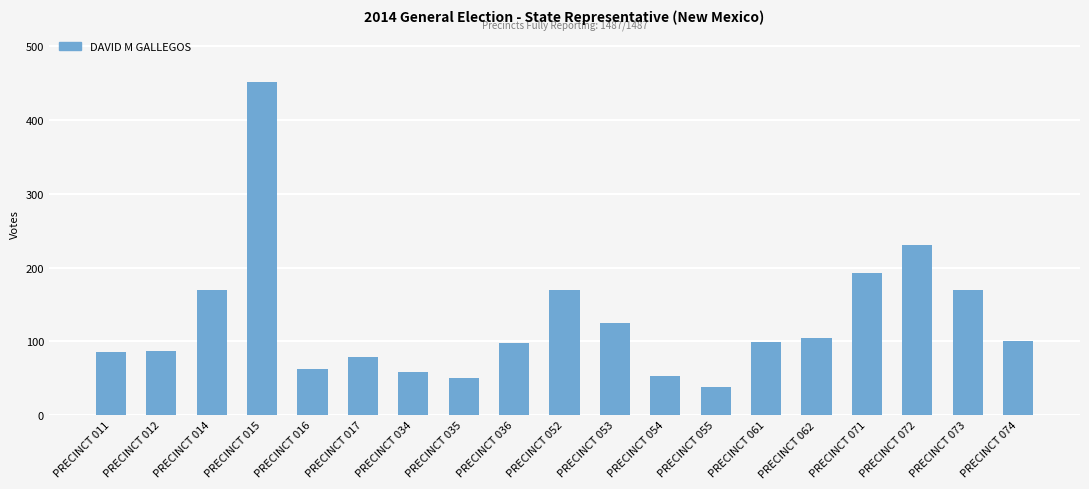

What is the ratio of the value at PRECINCT 052 to the value at PRECINCT 014?

1.0